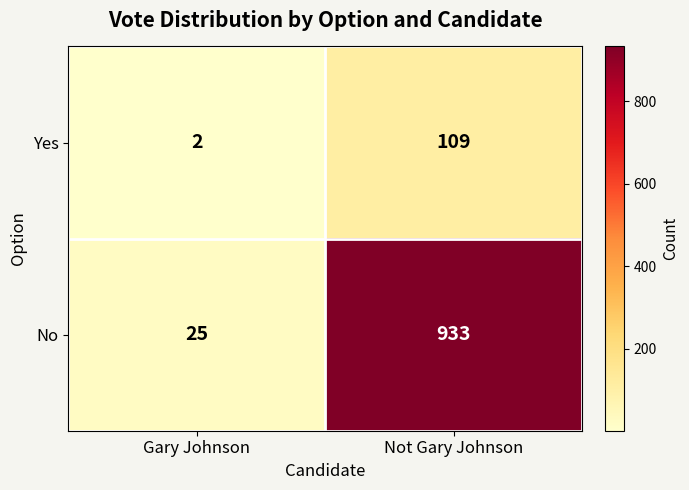

What is the sum of all No values?

958